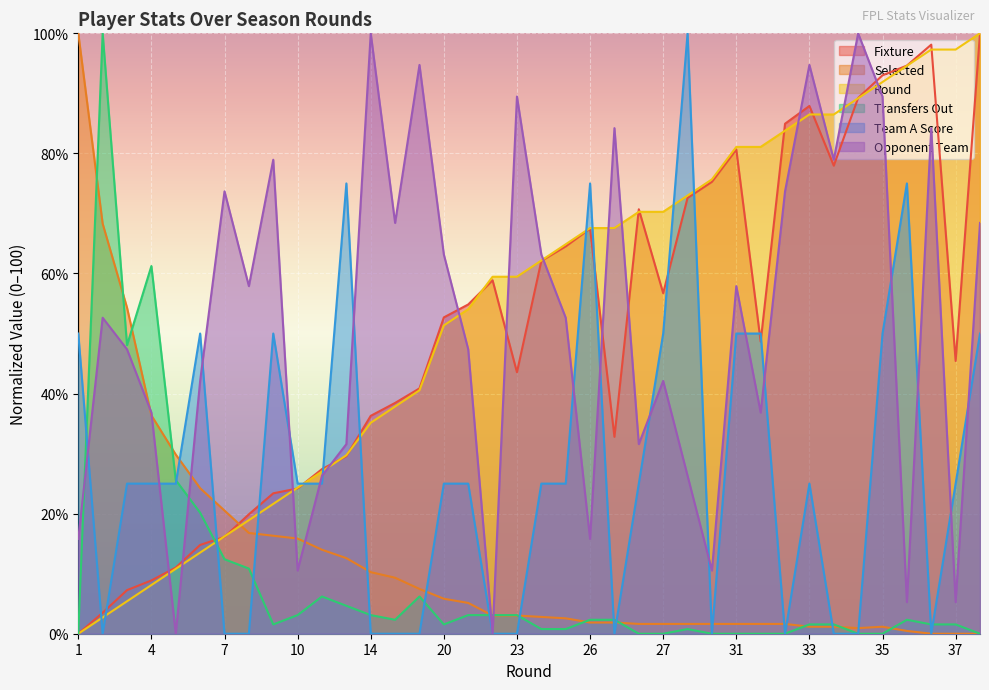

What is the value of the transfers_out point at the 35th from the left?

2.3